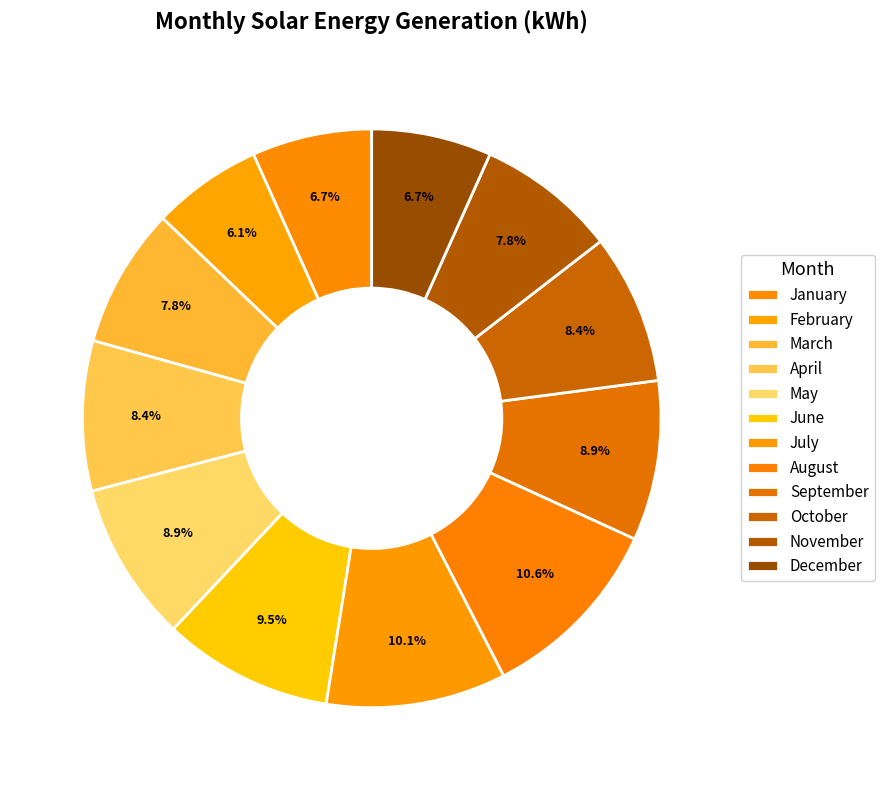

What percentage is the February slice, to the nearest percent?

6%